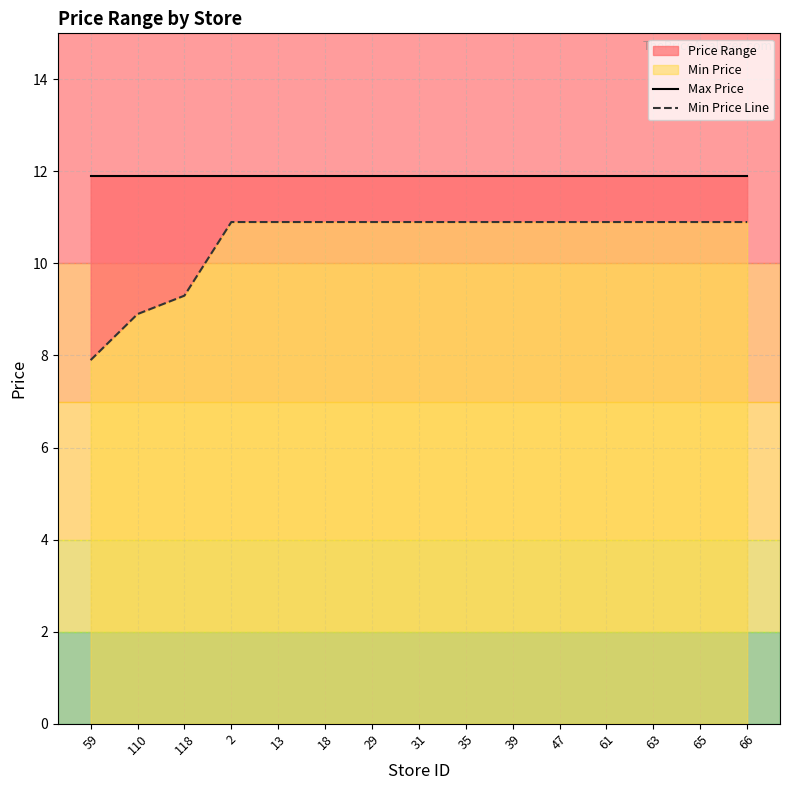

Where is Min Price Line nearest to the value 9?

110